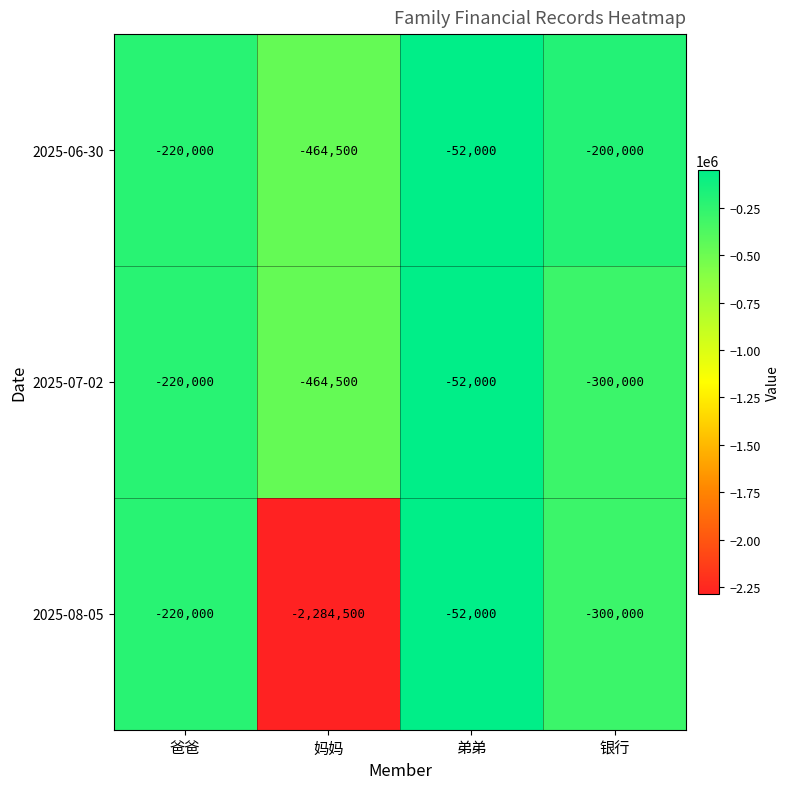

What is the sum of the 2025-08-05 values at 爸爸 and 银行?

-520000